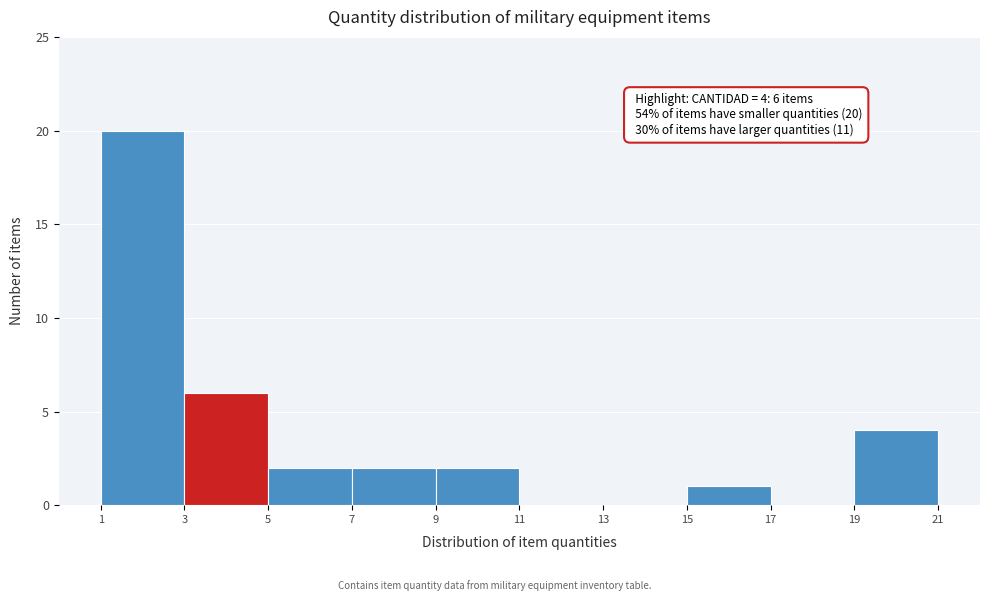

Over which range of the x-axis is the bar tallest?

1 to 3